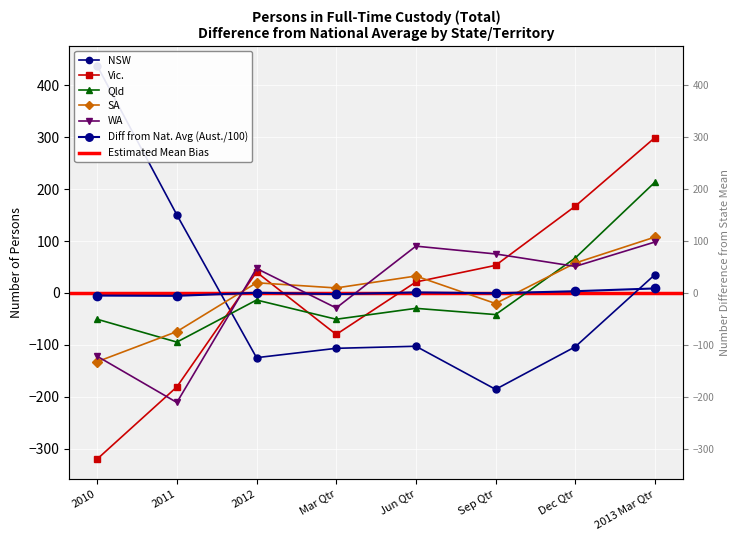

At which category is the sum across all series the highest?

2013 Mar Qtr